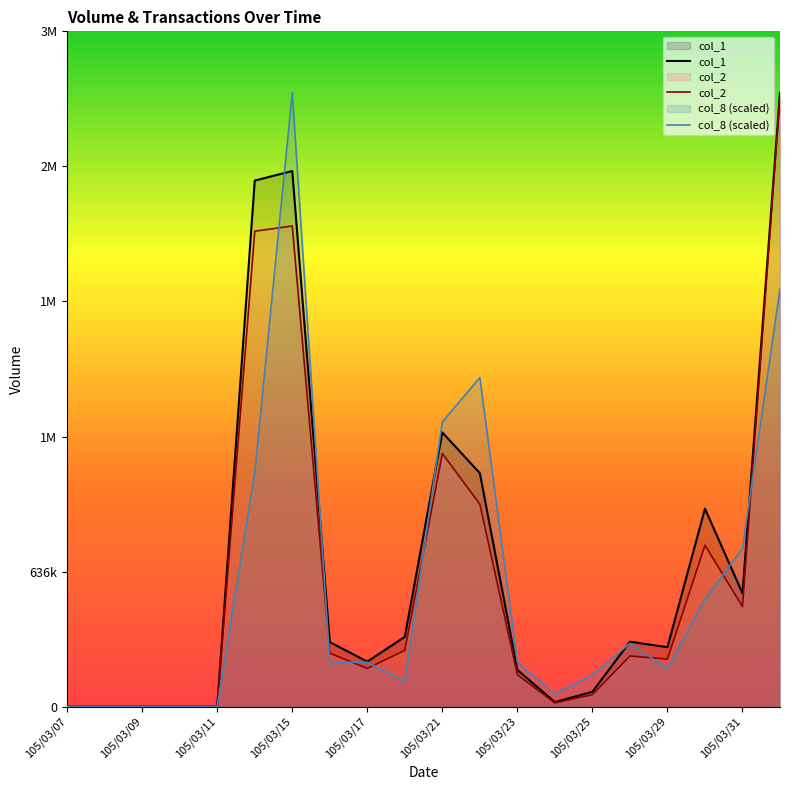

Between 105/03/08 and 105/03/31, which series saw the biggest shift?

col_8